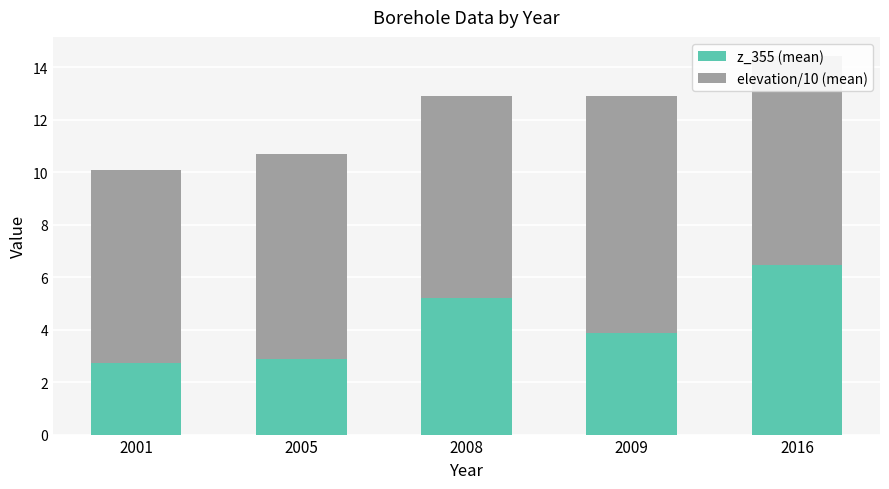

The value of z_355 (mean) at 2016 is 10.1. True or false?

False